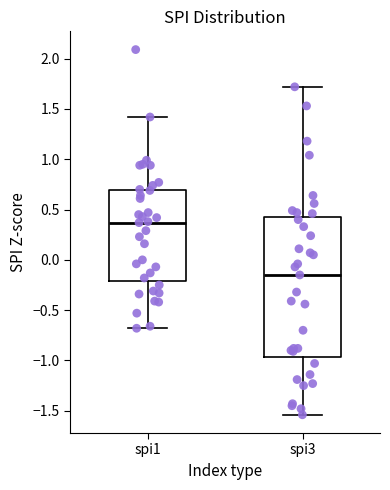

Where does the upper whisker of the box for spi3 end on the y-axis? The values are not printed on the chart, so give them approximately, as read against the axis.

1.70